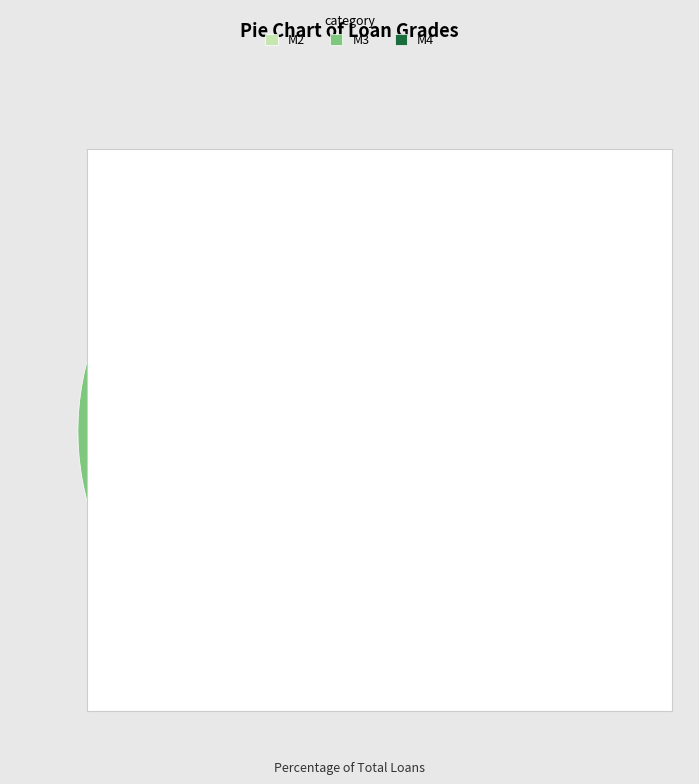

The M4 slice represents 47% of the pie. True or false?

False